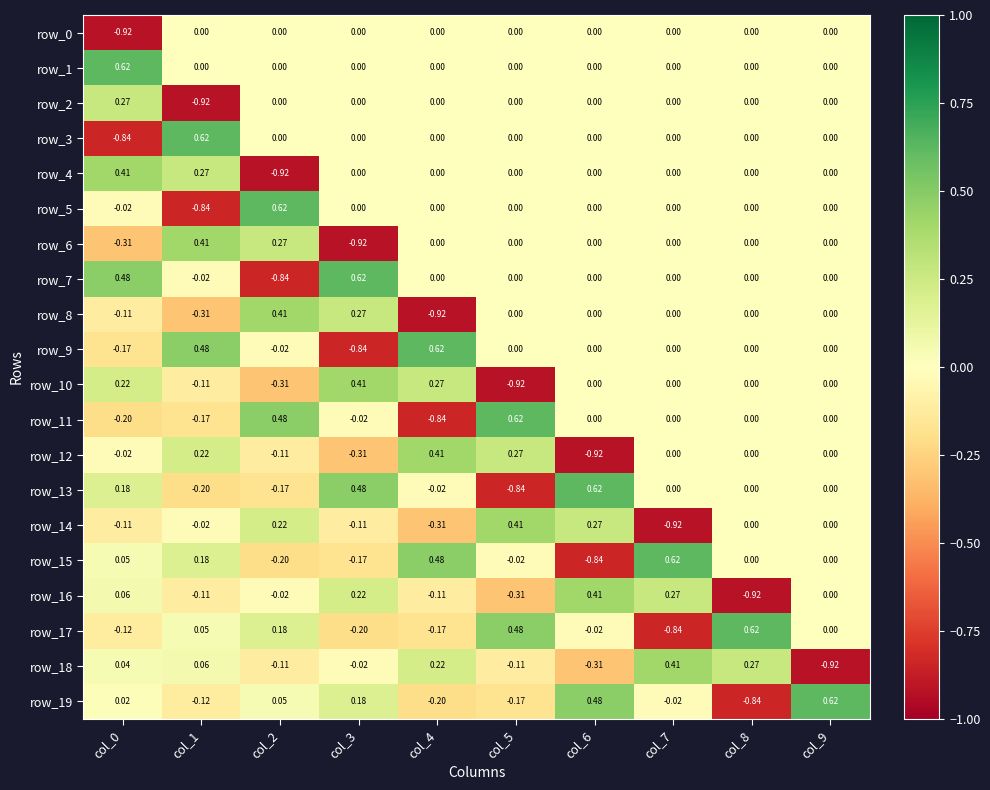

Which series has the widest spread of values?

row_3